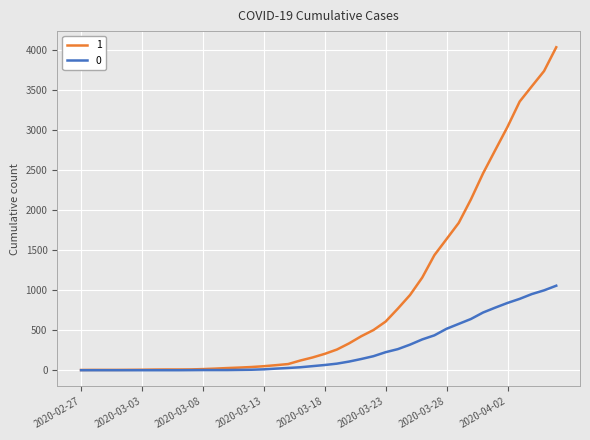

What is the maximum value shown in the chart?

4028